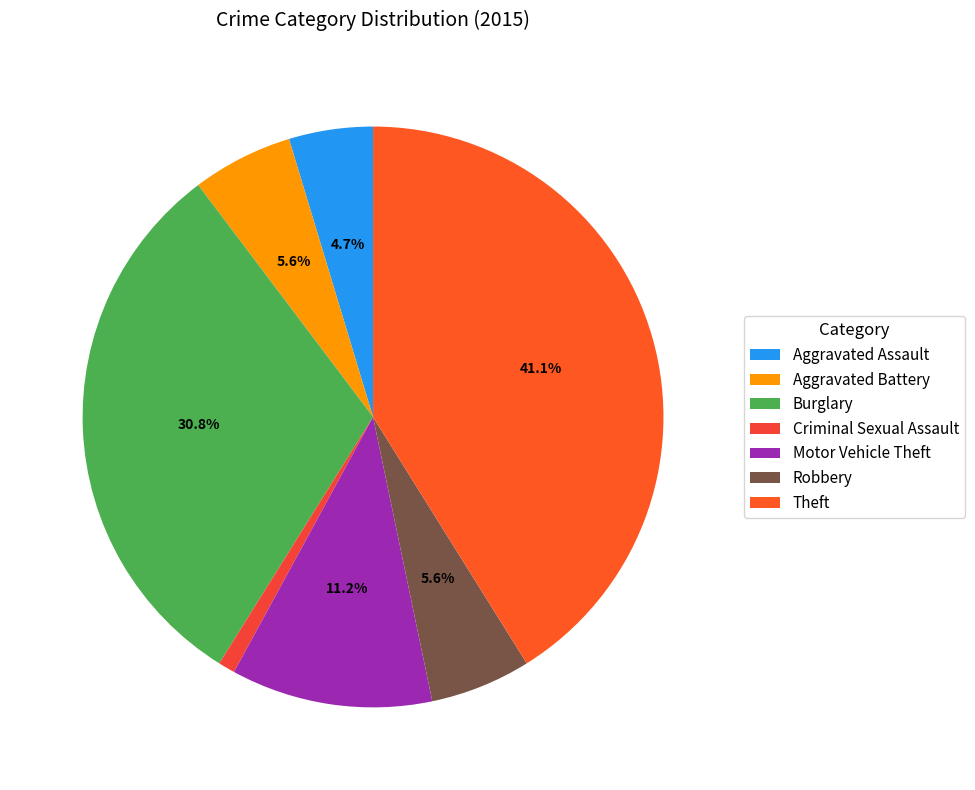

True or false: Robbery accounts for 13% of the total.

False